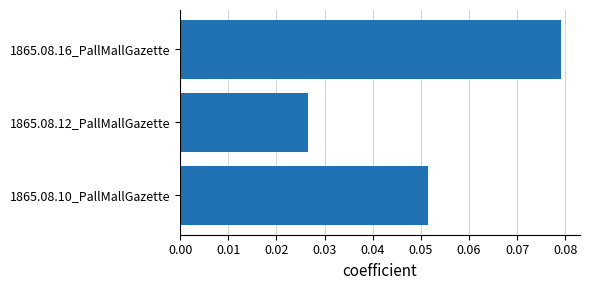

Rank the categories by value from lowest to highest.

1865.08.12_PallMallGazette, 1865.08.10_PallMallGazette, 1865.08.16_PallMallGazette